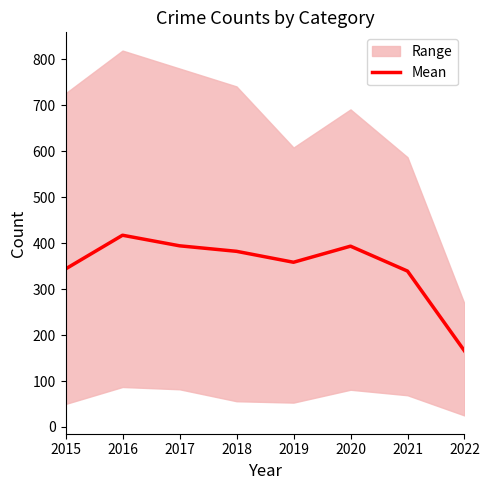

How many data points are less than 382?

4